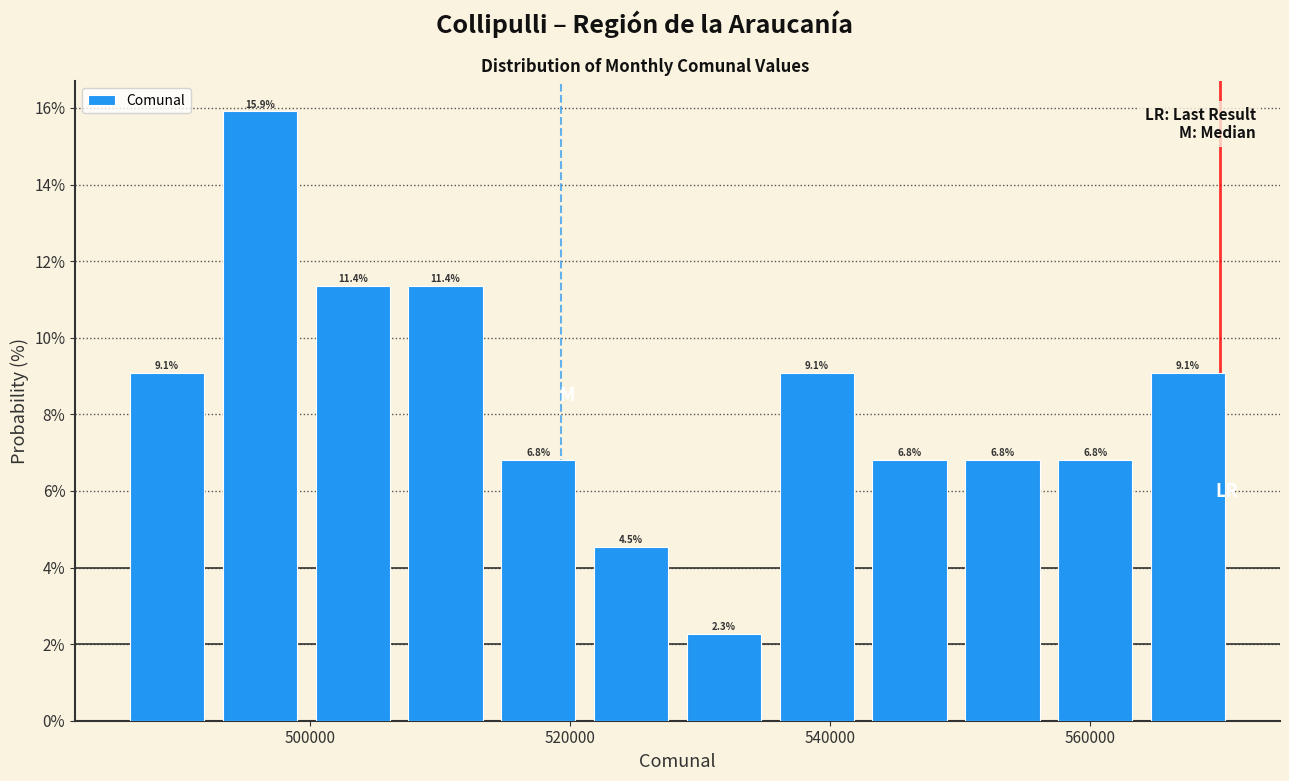

Around what value on the x-axis is the tallest bar? Give the approximate position of its centre, as read against the axis.

496000